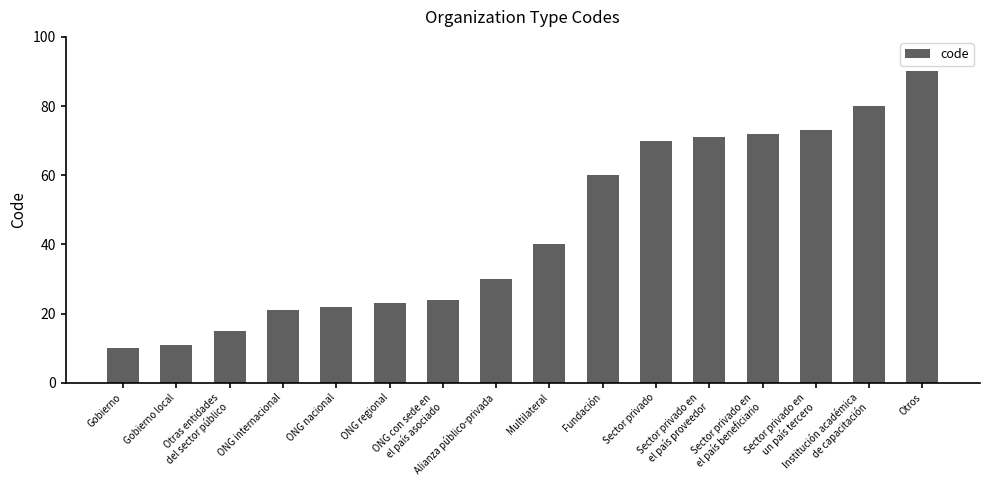

What is the difference between the values at Sector privado en
un país tercero and ONG nacional?

51